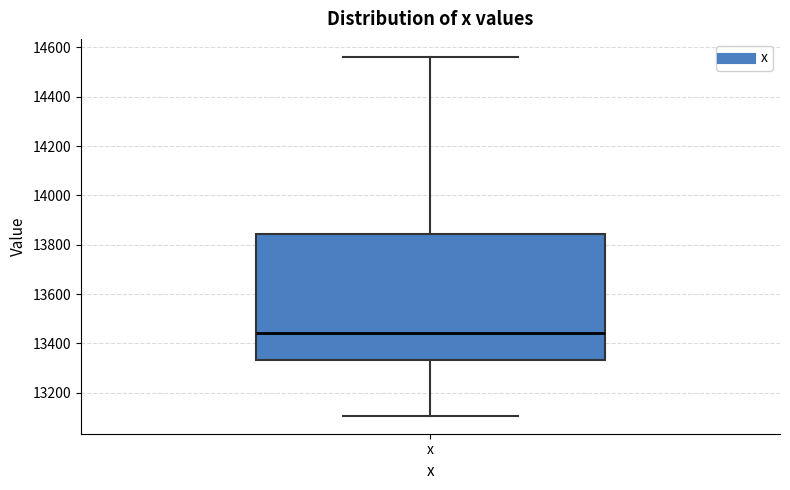

Transcribe this box plot: give where the median line is, the range the box spans, and where the two whiskers end, as read against the y-axis. The values are not printed on the chart, so give them approximately, as read against the axis.

median 13440, box 13340 to 13840, whiskers 13100 to 14560